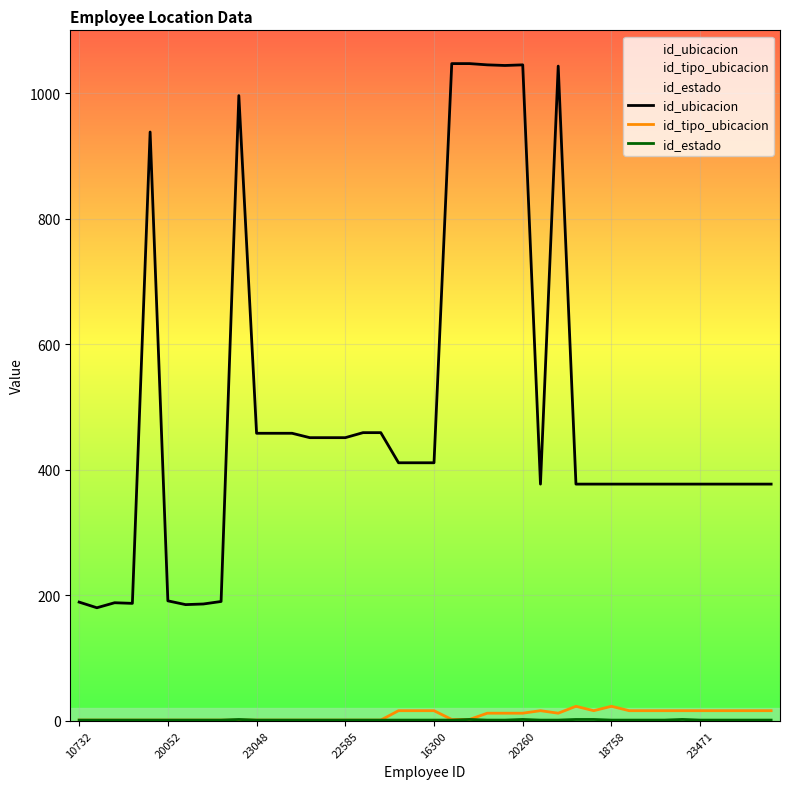

Is the value of id_ubicacion at 22585 greater than the value of id_tipo_ubicacion at 23048?

Yes